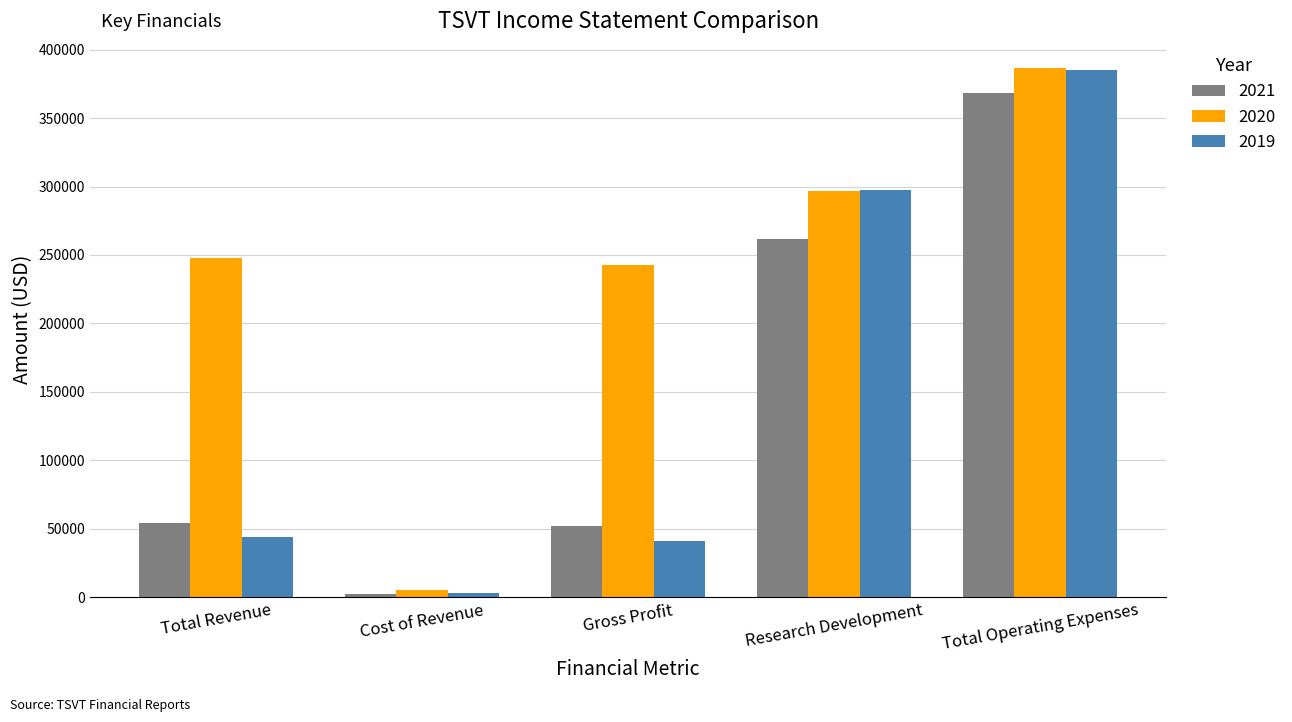

Where is 2021 nearest to the value 185500?

Research Development